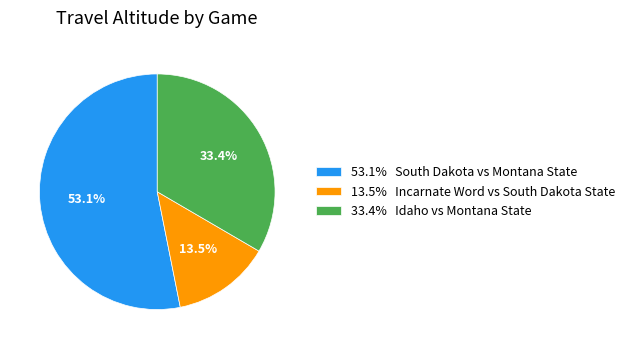

What percentage do 33.4% Idaho vs Montana State and 53.1% South Dakota vs Montana State together represent?

86.5%